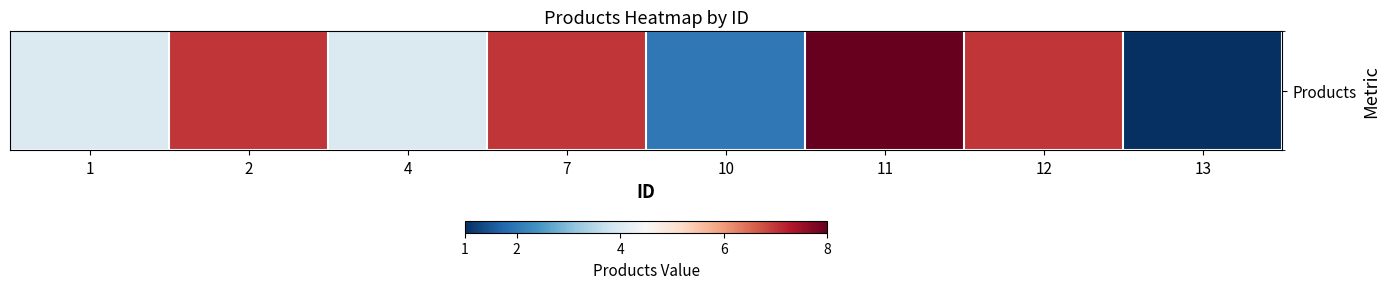

True or false: the data shows 7 at 12.

True